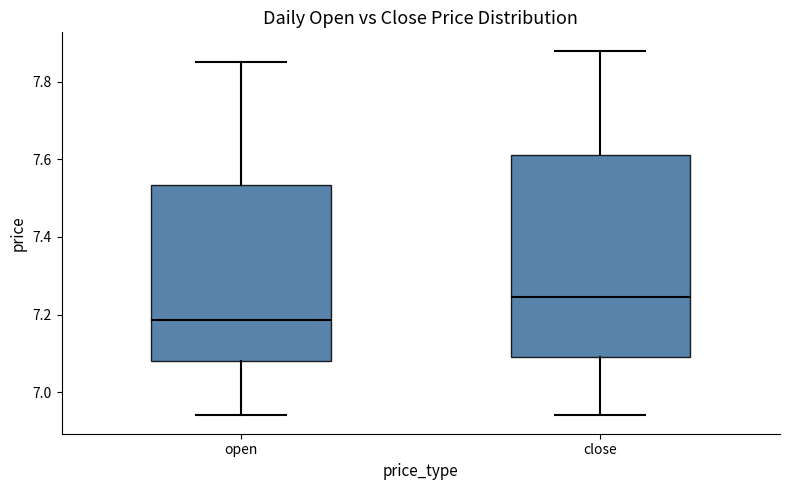

Reading left to right, read every box against the y-axis: the position of its median line, the range the box covers, and the ends of its whiskers. The values are not printed on the chart, so give them approximately, as read against the axis.

open: median 7.18, box 7.08 to 7.54, whiskers 6.94 to 7.86
close: median 7.24, box 7.10 to 7.62, whiskers 6.94 to 7.88